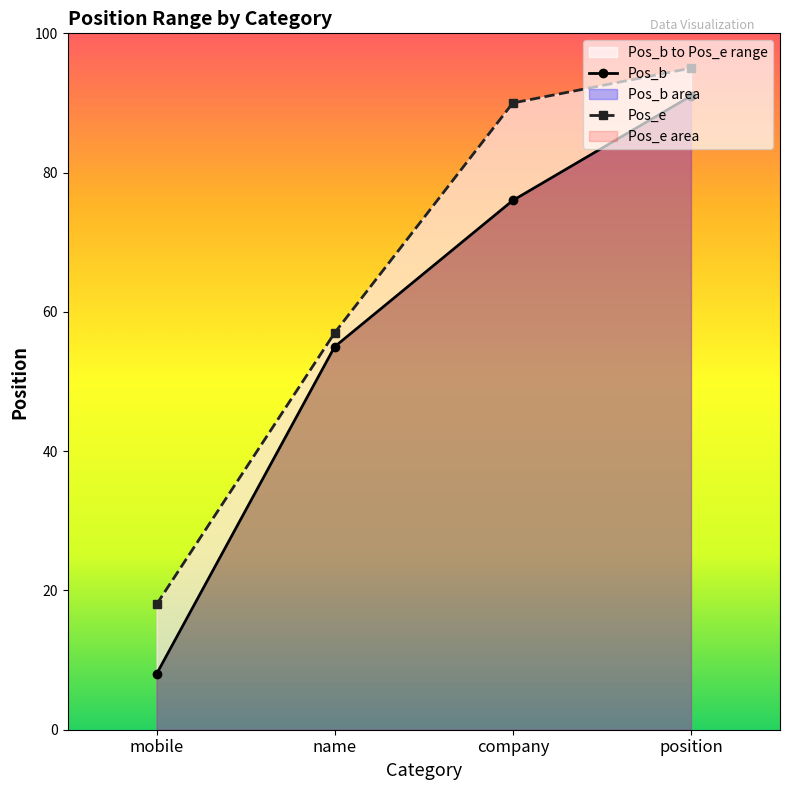

How many lines are shown in the chart?

2